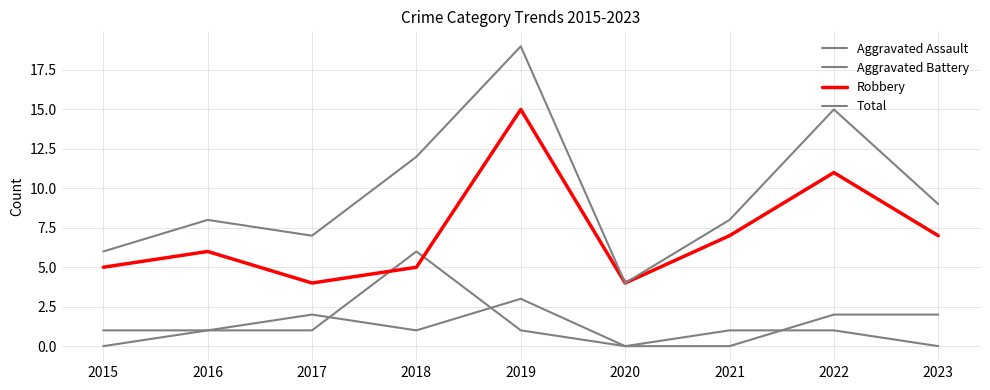

Does the chart display data point markers on the line(s)?

No